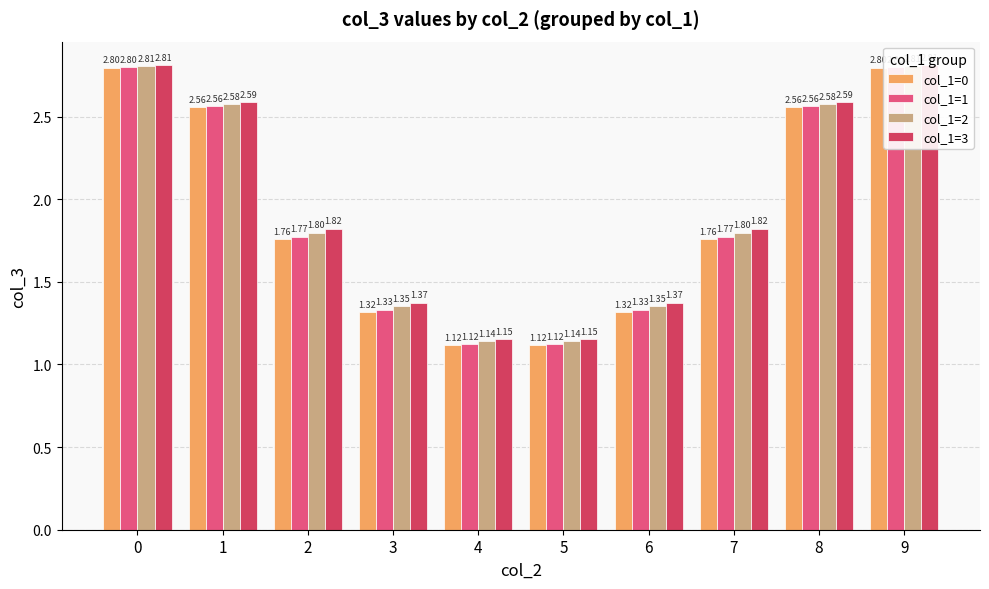

The value of col_1=3 at 3 is 2.0. True or false?

False